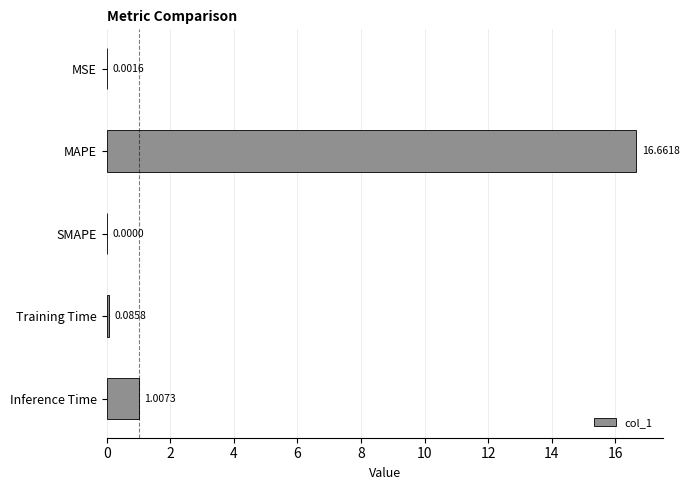

What is the sum of all values?

17.8